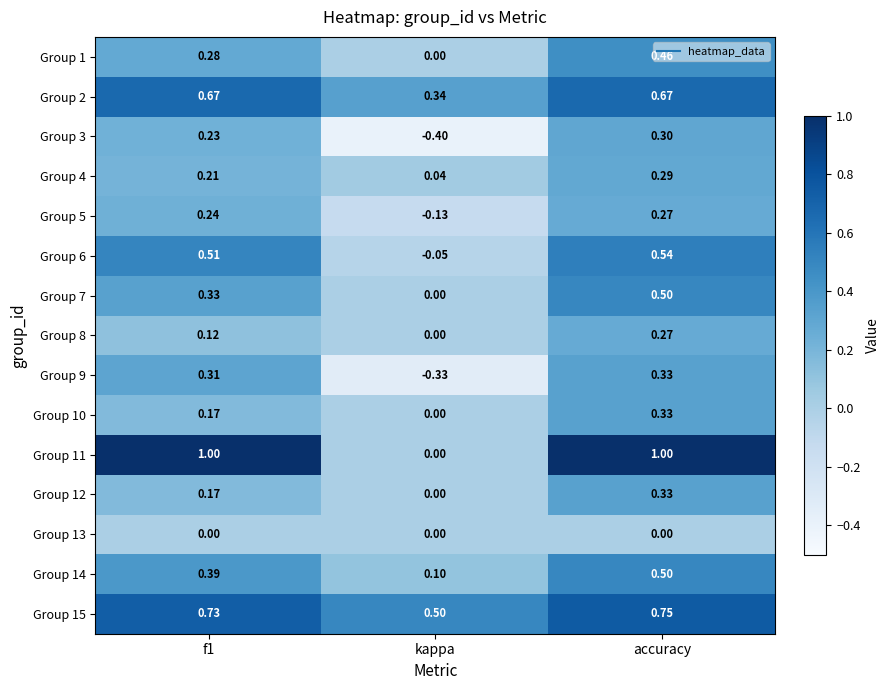

What is the greatest value displayed?

1.0